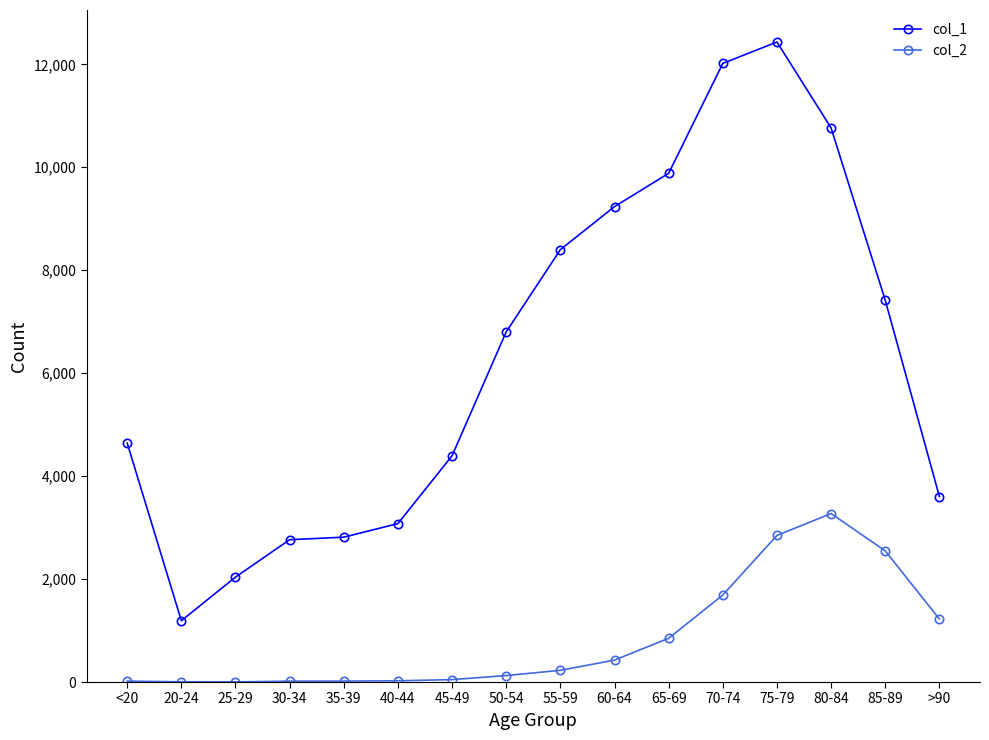

How many distinct data groups are displayed?

2